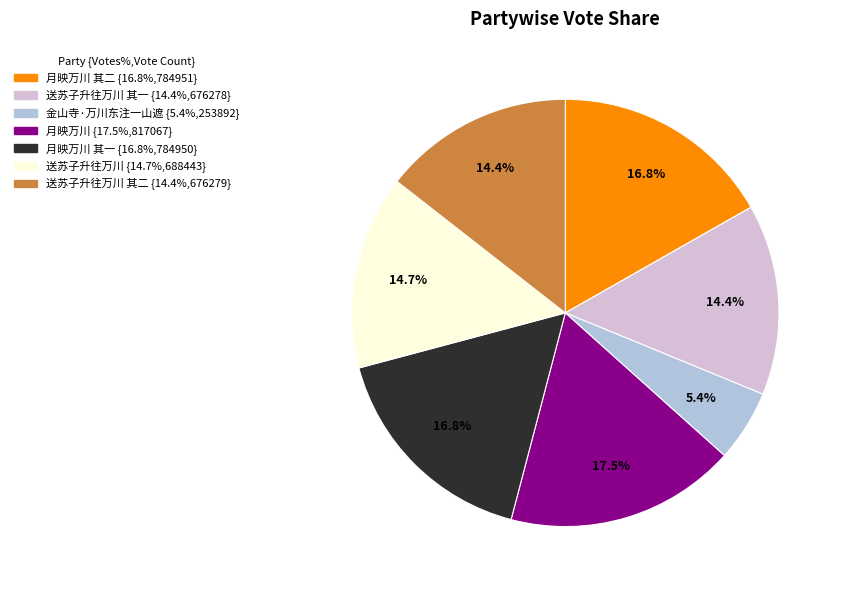

Is there any slice that represents more than half of the pie?

No